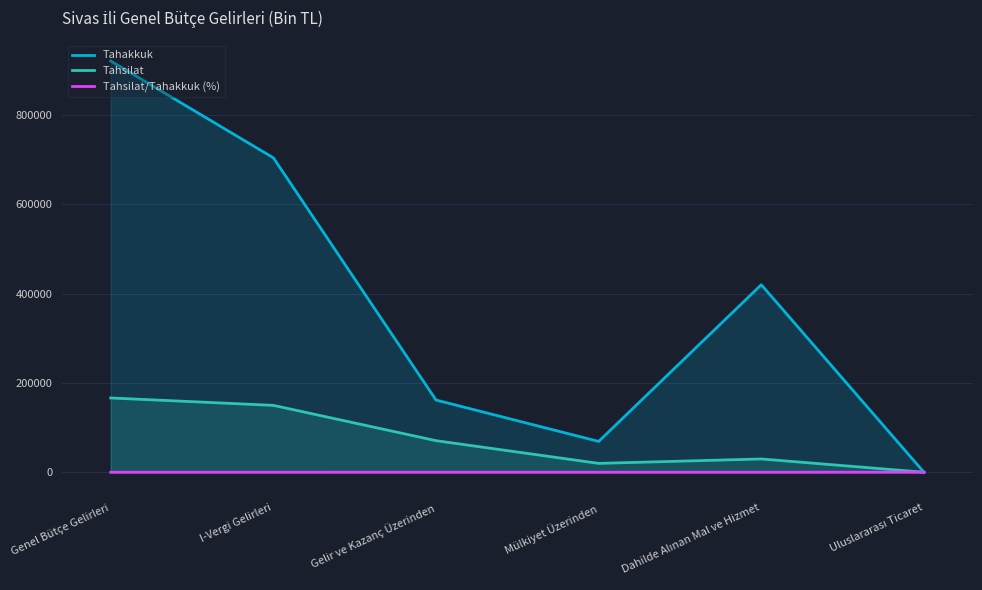

How many intersections are there between Tahsilat/Tahakkuk (%) and Tahakkuk?

1